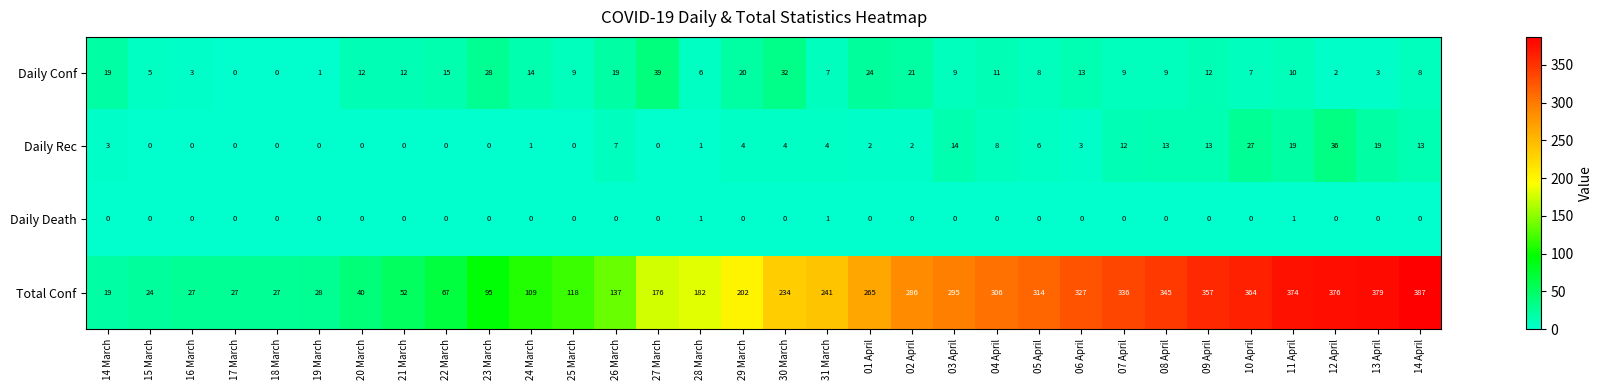

Read the Daily Conf value at 14 March.

19